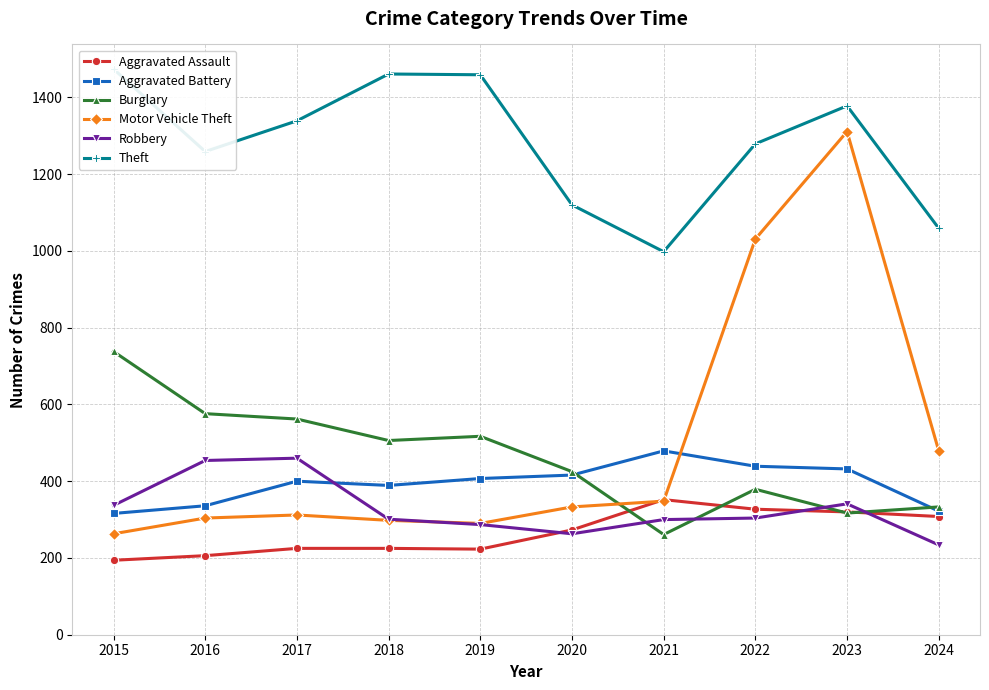

The value of Aggravated Assault at 2024 is 433. True or false?

False